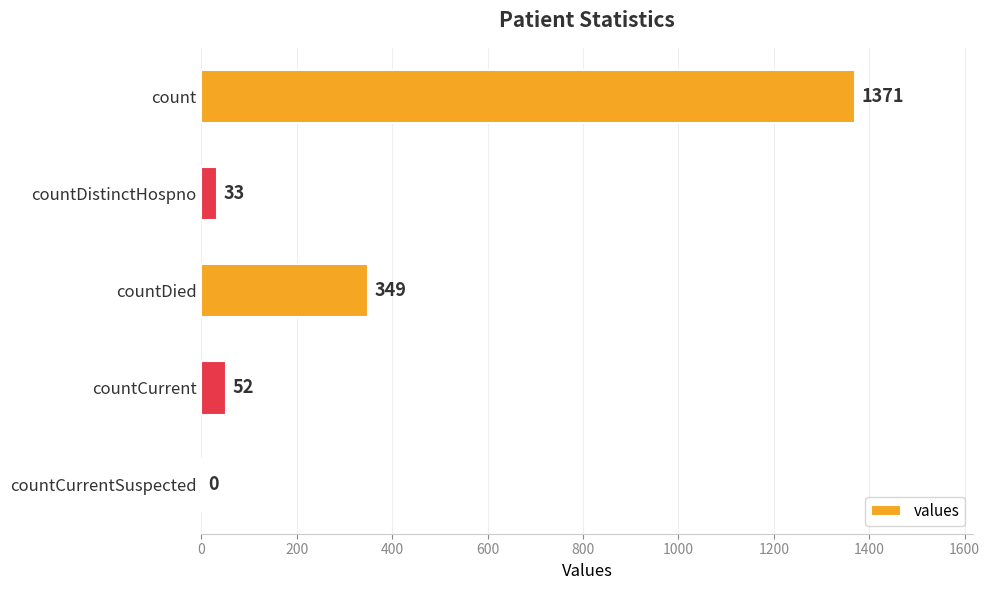

At which label is the value closest to 685?

countDied